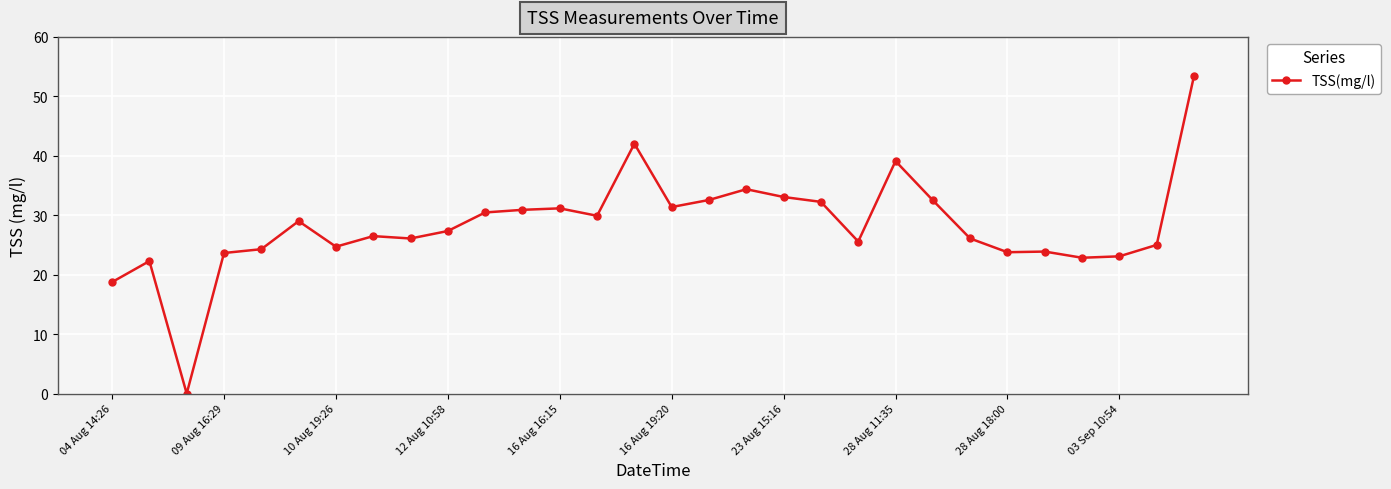

True or false: there are more than 1 points higher than both neighbors.

True